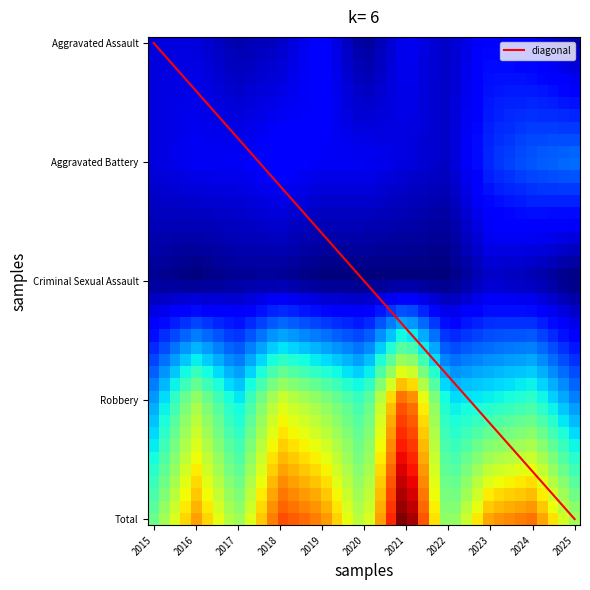

The value of Aggravated Assault at 2017 is 3. True or false?

False